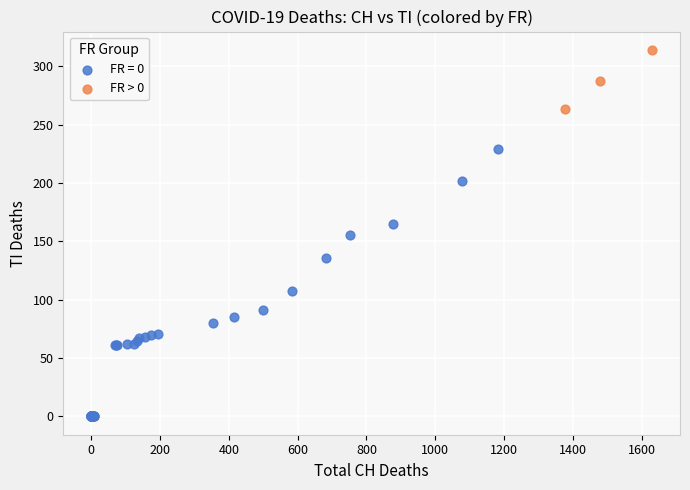

Which series reaches the minimum Y coordinate?

FR = 0